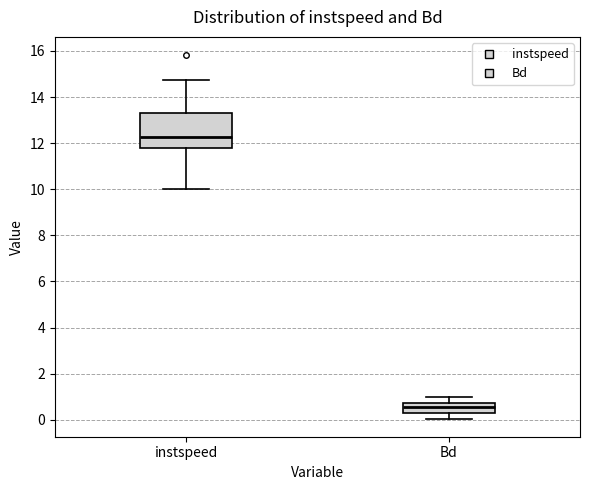

Which box is the tallest, from its lower edge to its upper edge?

instspeed